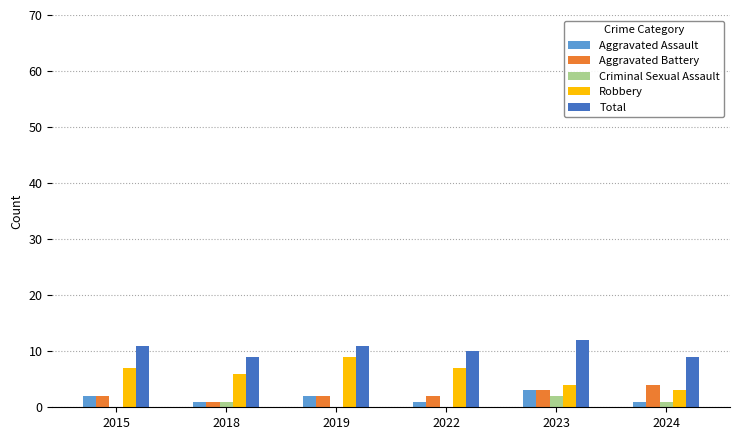

Are the bars grouped side by side (vs. stacked)?

Yes